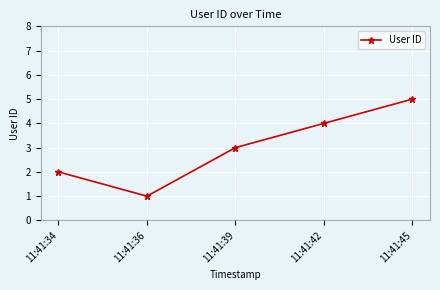

Approximately how many times larger is the value at 11:41:45 compared to 11:41:36?

5.0